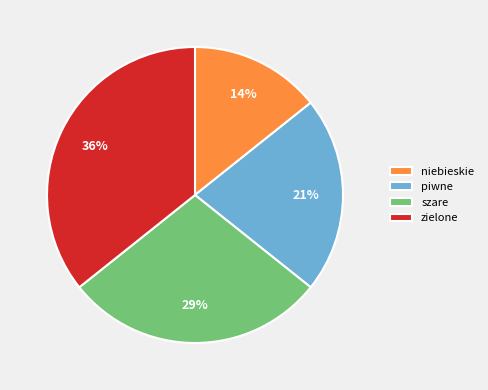

To the nearest percent, what is the average slice percentage?

25%